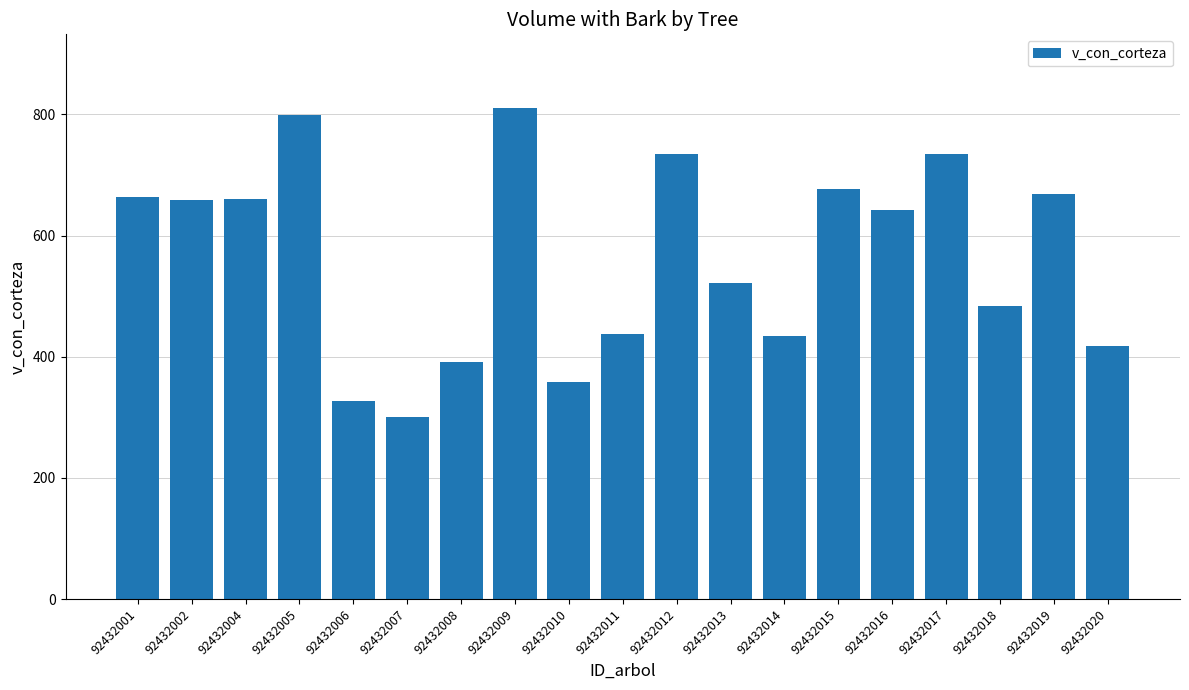

What is the average value?

564.2